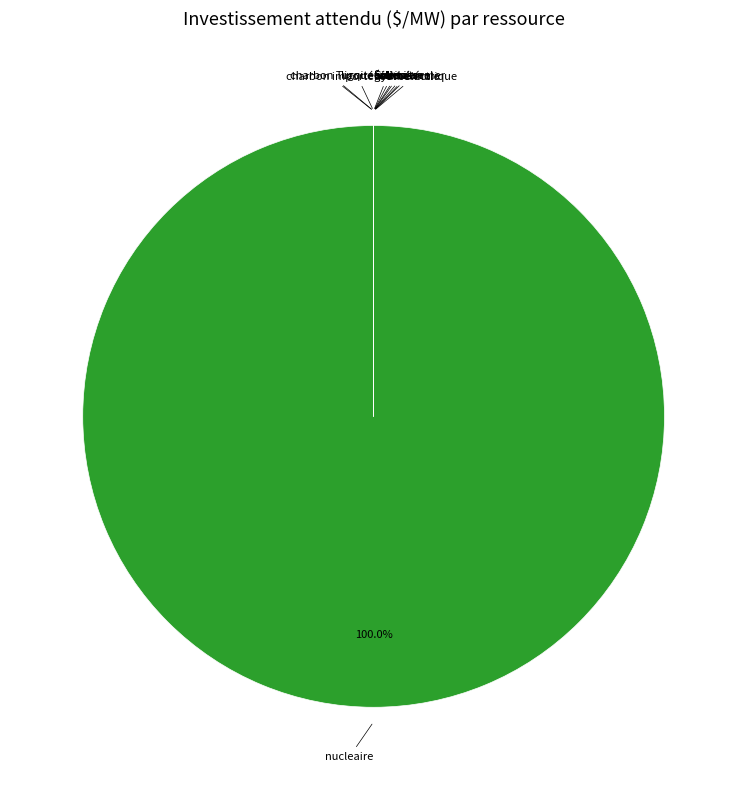

Rank the categories by value from highest to lowest.

nucleaire, lignite, charbon importé, charbon Turque, éolien en mer, géothermale, biomasse, Gaz naturel, éolienne, hydroéléctrique, fuel-oil, soleil